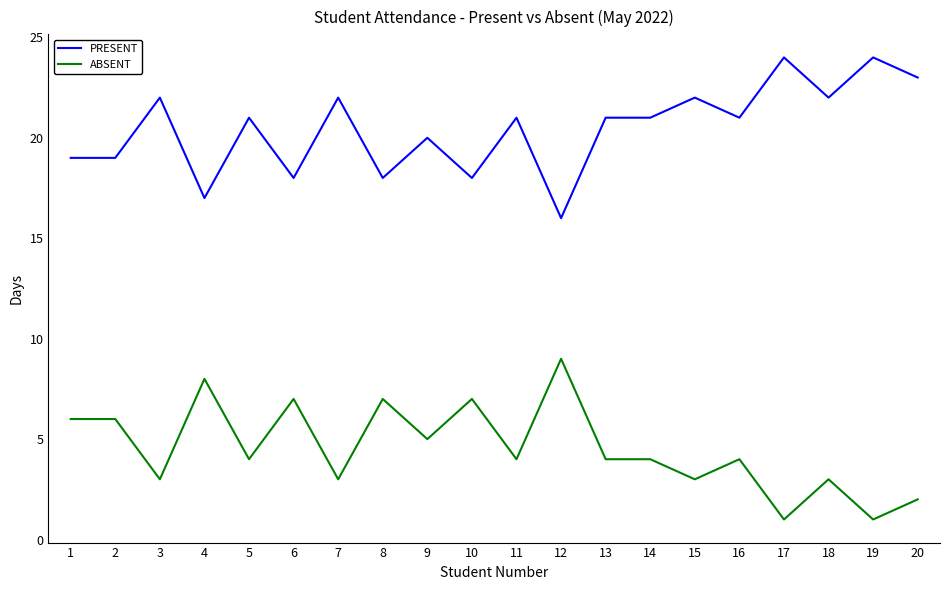

Count the ABSENT values in the range 3 to 7.

15